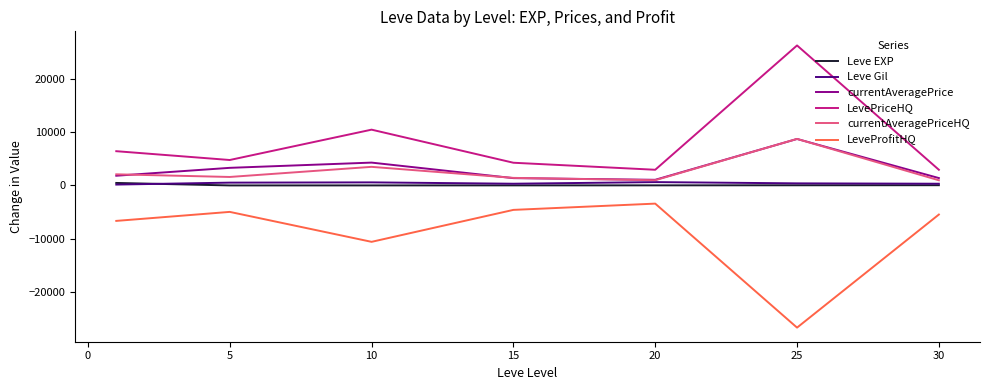

True or false: LevePriceHQ and currentAveragePriceHQ intersect in this chart.

False